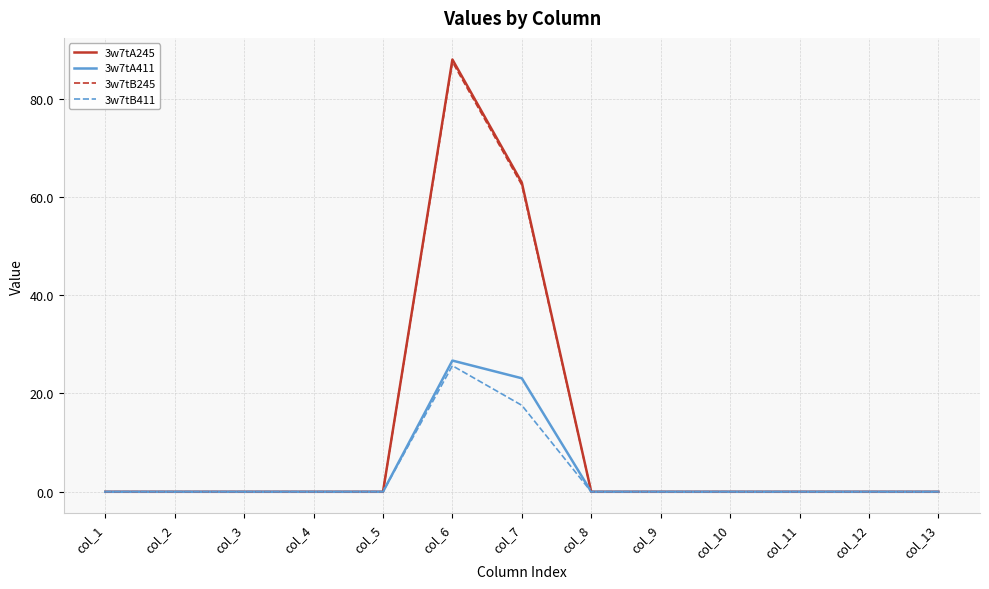

Reading right to left, transcribe all the data shown in this chart.

3w7tA245: col_13=0.0	col_12=0.0	col_11=0.0	col_10=0.0	col_9=0.0	col_8=0.0	col_7=62.9	col_6=87.9	col_5=0.0	col_4=0.0	col_3=0.0	col_2=0.0	col_1=0.0
3w7tA411: col_13=0.0	col_12=0.0	col_11=0.0	col_10=0.0	col_9=0.0	col_8=0.0	col_7=23.1	col_6=26.7	col_5=0.0	col_4=0.0	col_3=0.0	col_2=0.0	col_1=0.0
3w7tB245: col_13=0.0	col_12=0.0	col_11=0.0	col_10=0.0	col_9=0.0	col_8=0.0	col_7=62.4	col_6=87.4	col_5=0.0	col_4=0.0	col_3=0.0	col_2=0.0	col_1=0.0
3w7tB411: col_13=0.0	col_12=0.0	col_11=0.0	col_10=0.0	col_9=0.0	col_8=0.0	col_7=17.6	col_6=25.6	col_5=0.0	col_4=0.0	col_3=0.0	col_2=0.0	col_1=0.0